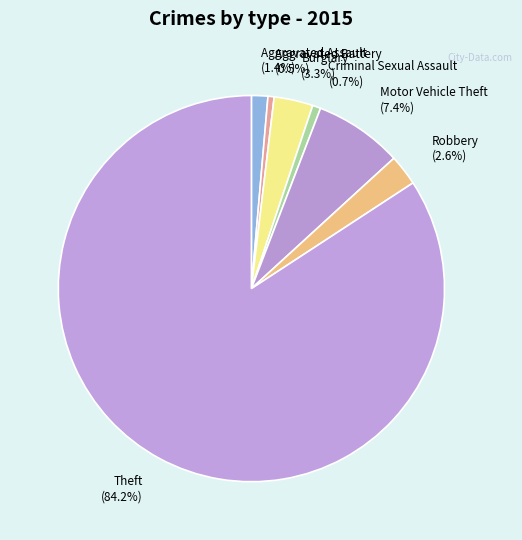

Is there a majority slice in this chart?

Yes